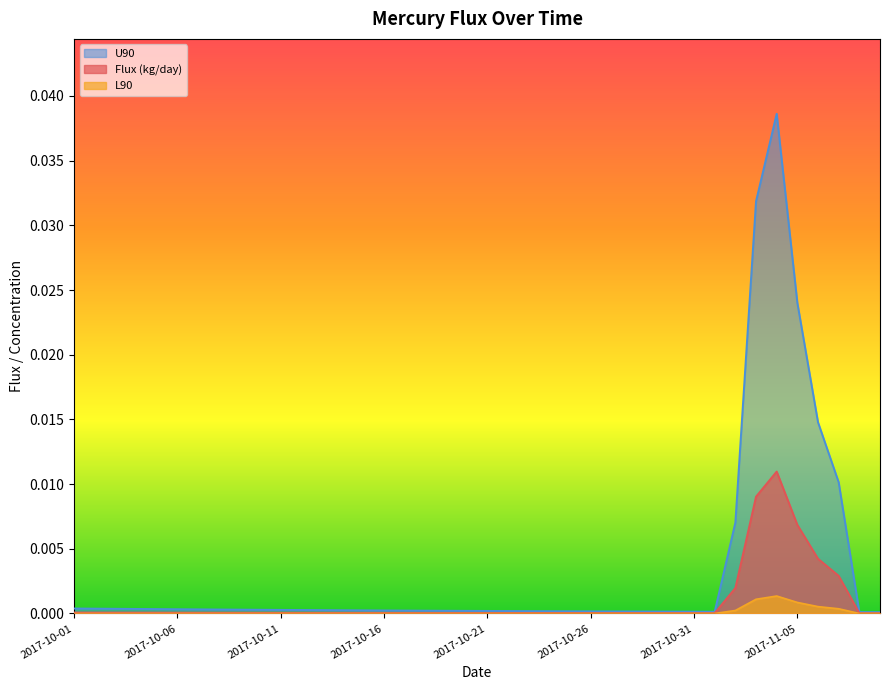

Where is the first local maximum for Flux (kg/day)?

2017-11-04